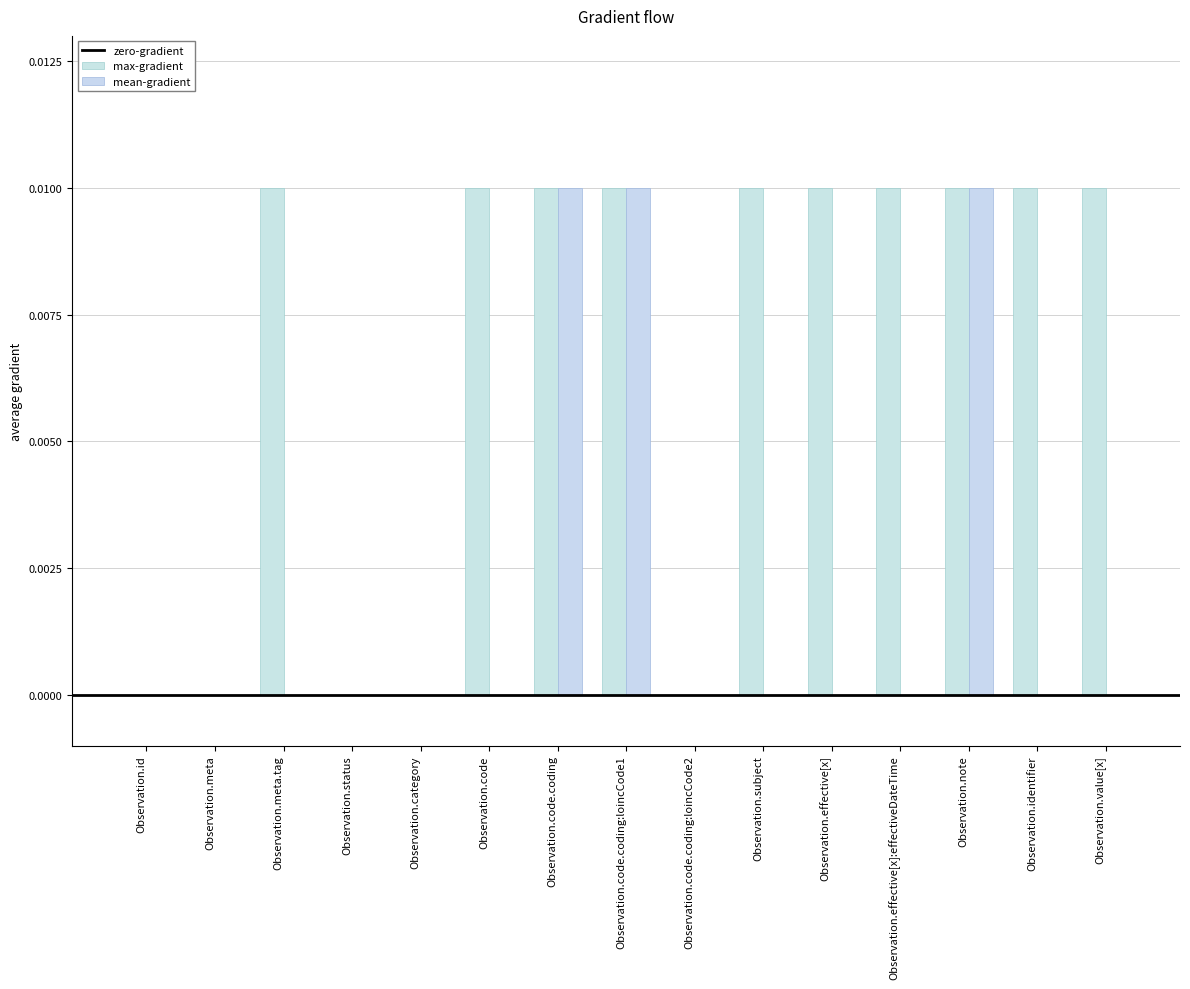

Which has a higher value, Observation.code or Observation.status?

Observation.code